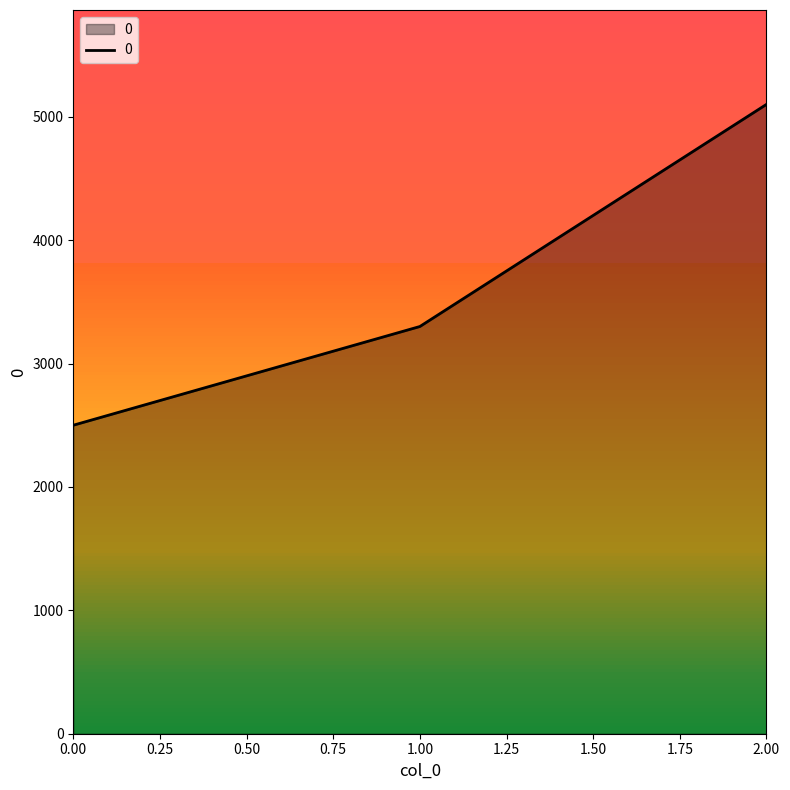

List the labels in order of value, largest first.

2.00, 1.00, 0.00